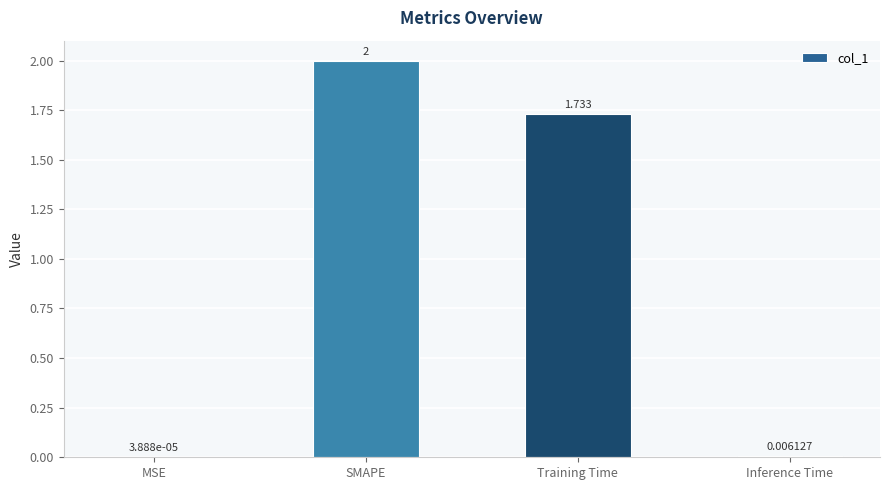

At which label does the data first exceed 1?

SMAPE